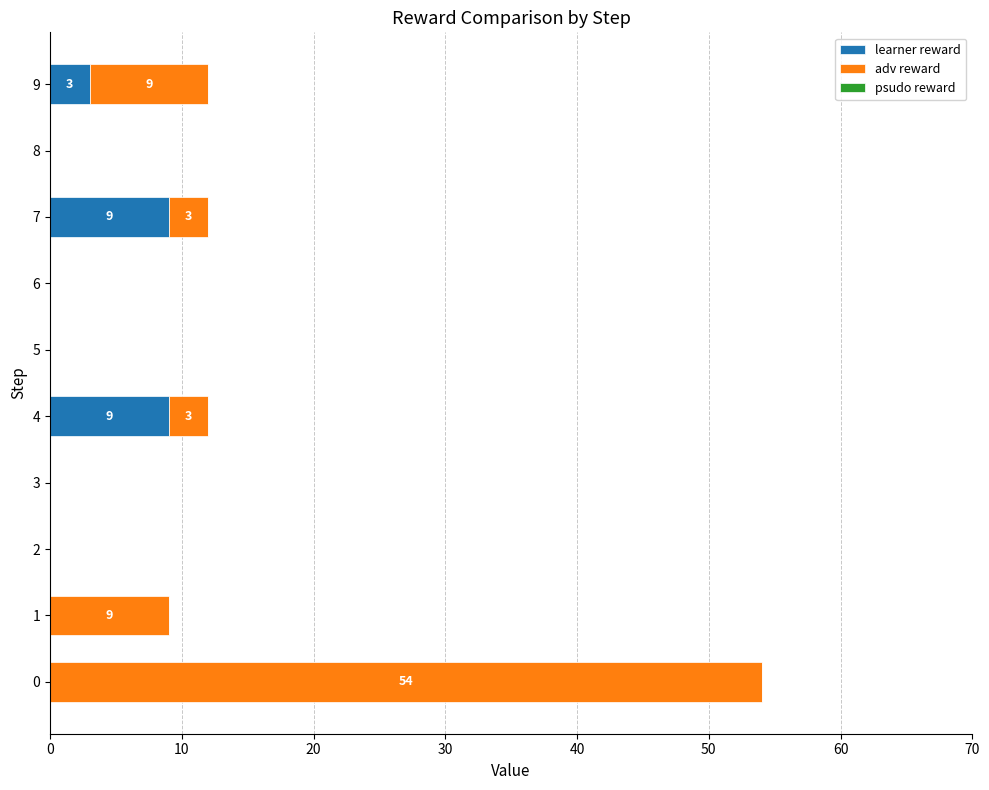

The learner reward series shows 4 at 8. True or false?

False